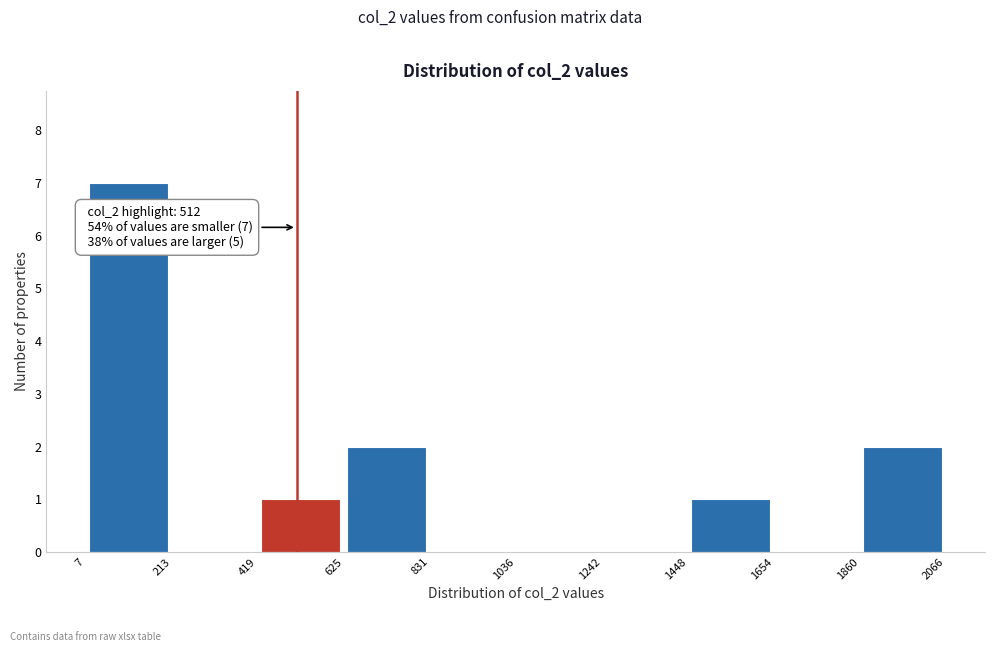

Over which range of the x-axis is the bar tallest?

7 to 213